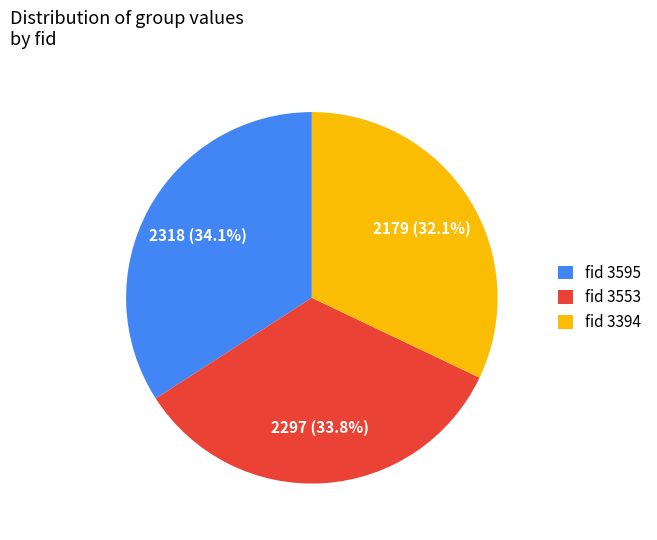

To the nearest percent, what is the difference between the largest and smallest slice percentages?

2%